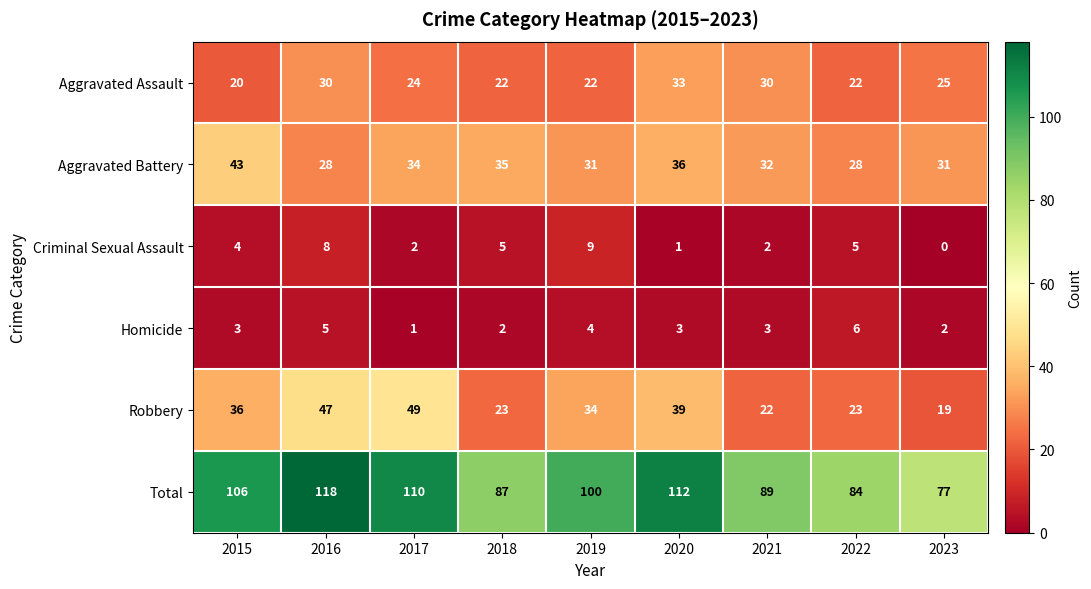

Rank the series by their maximum value, from lowest to highest.

Homicide, Criminal Sexual Assault, Aggravated Assault, Aggravated Battery, Robbery, Total